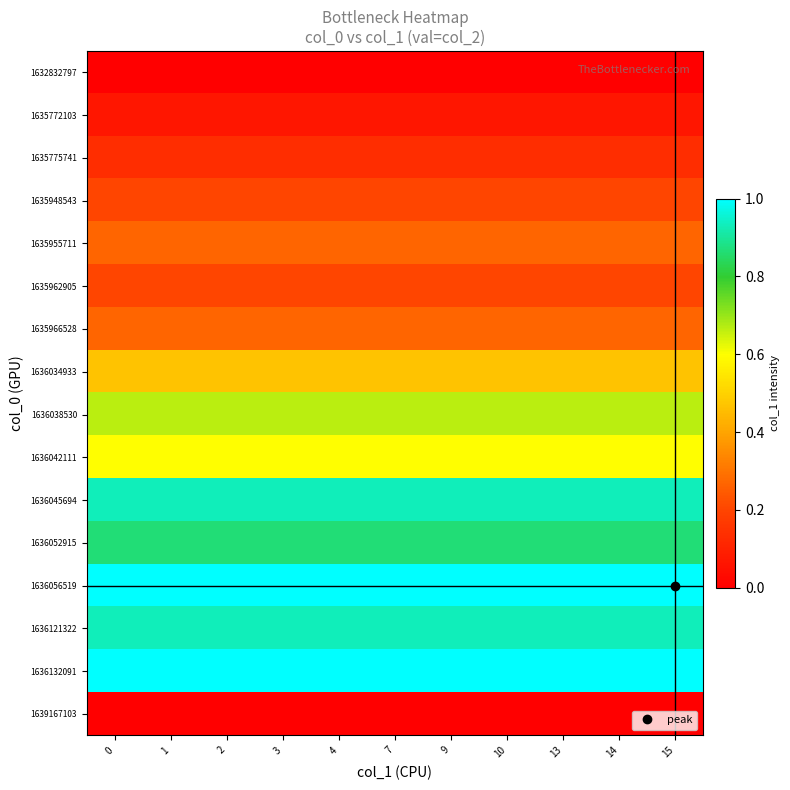

Between 7 and 10, which series saw the biggest shift?

1632832797